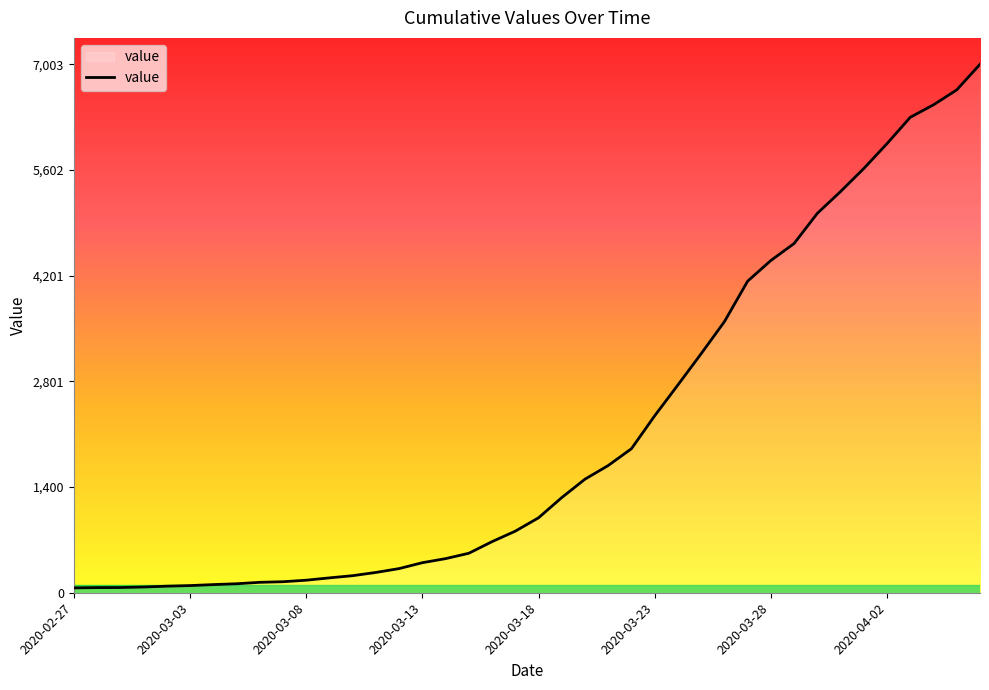

What is the greatest value displayed?

7003